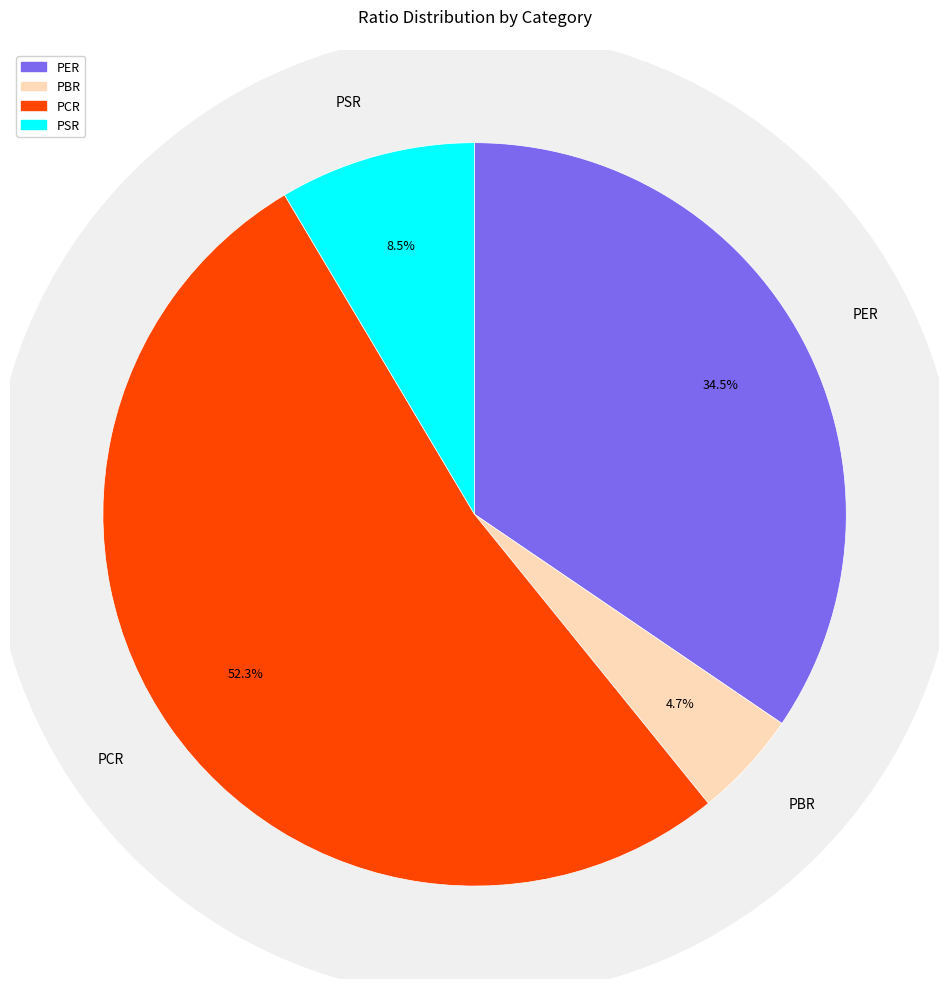

To the nearest percent, what is the difference between the PSR and PER slice percentages?

26%